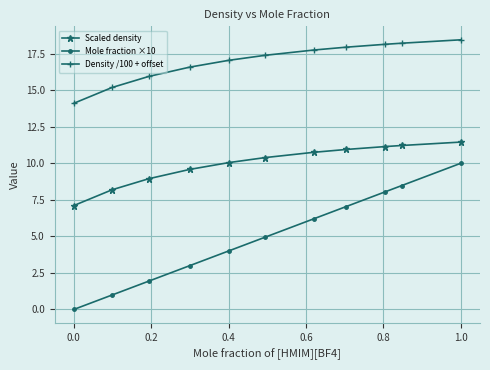

True or false: Scaled density and Density /100 + offset intersect in this chart.

False